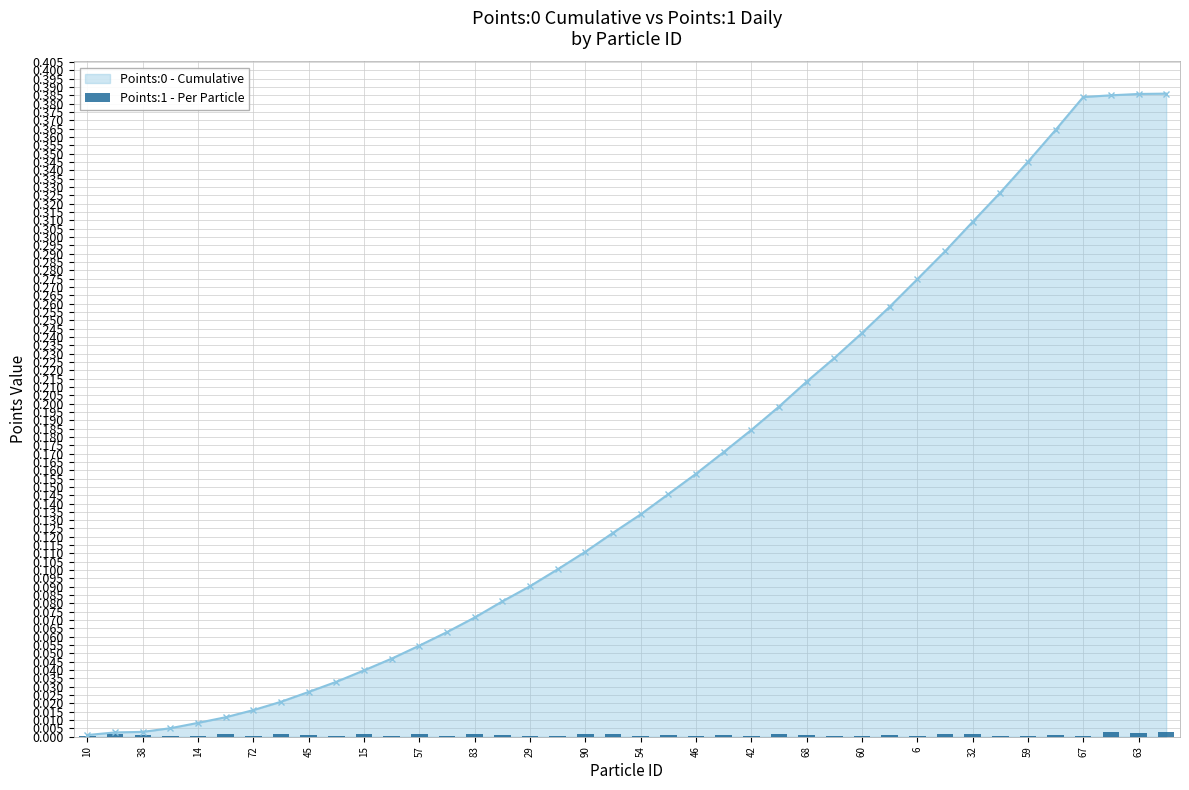

True or false: Points:0 - Cumulative has a value of 0.4 at 6.

False